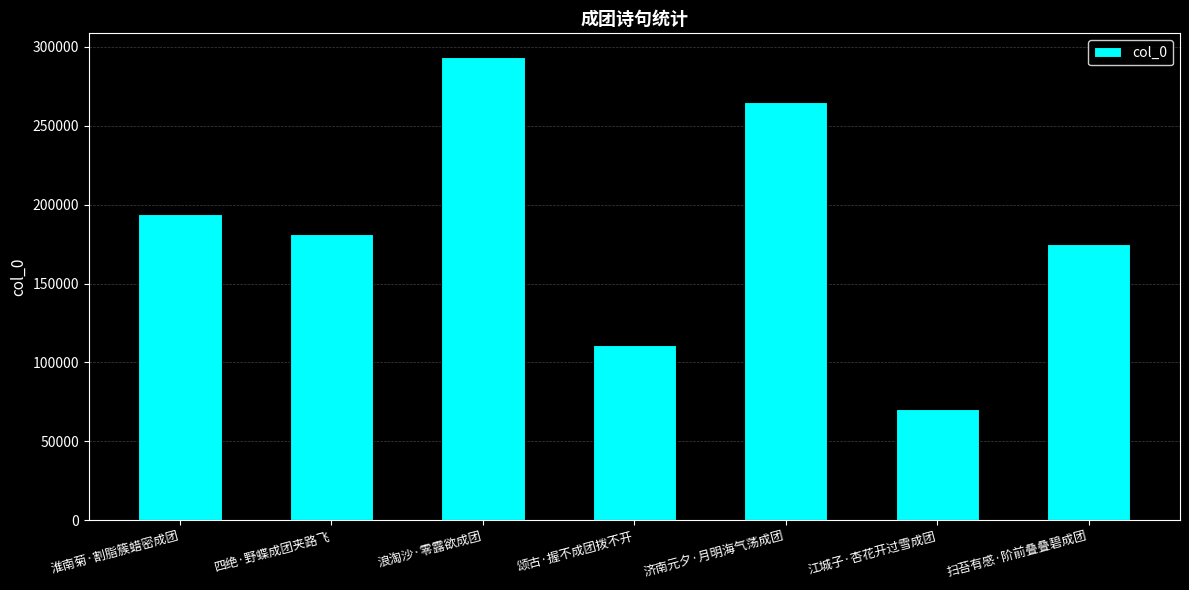

What is the difference between the maximum and minimum values?

223526